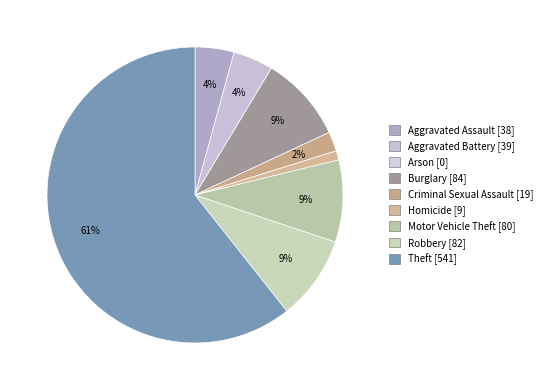

Combined, what portion of the pie is Criminal Sexual Assault and Theft?

62.8%